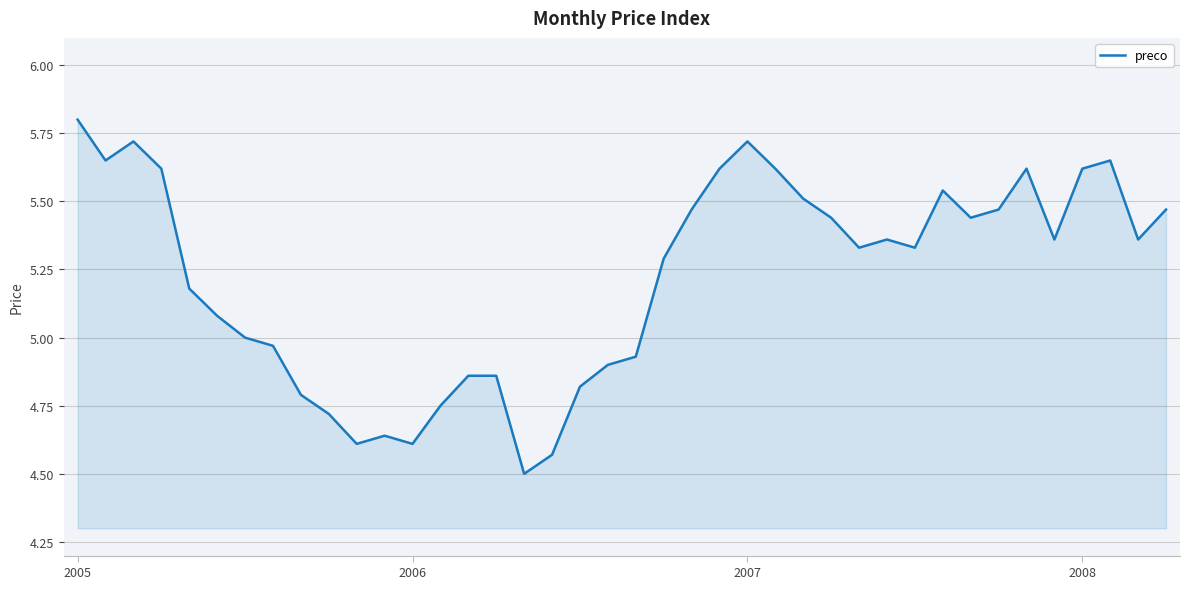

What is the minimum value shown in the chart?

4.5